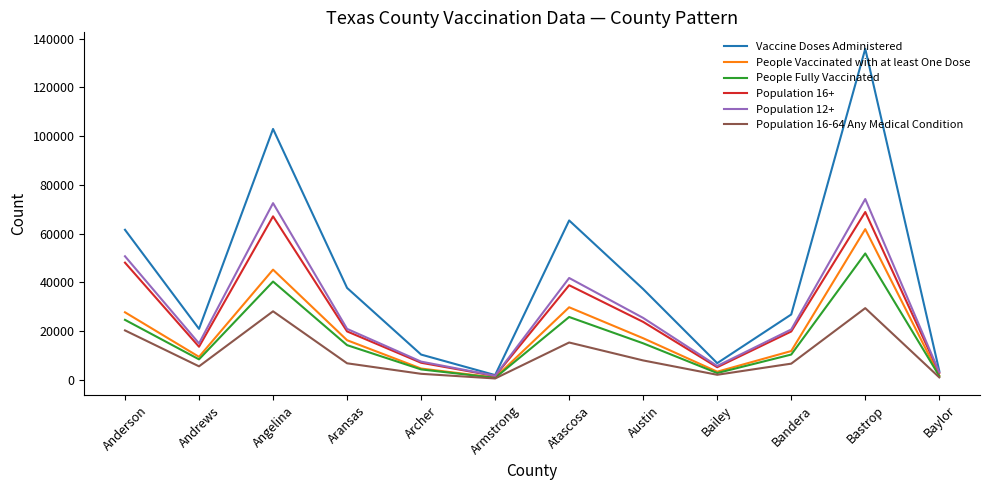

What is the greatest value displayed?

135875